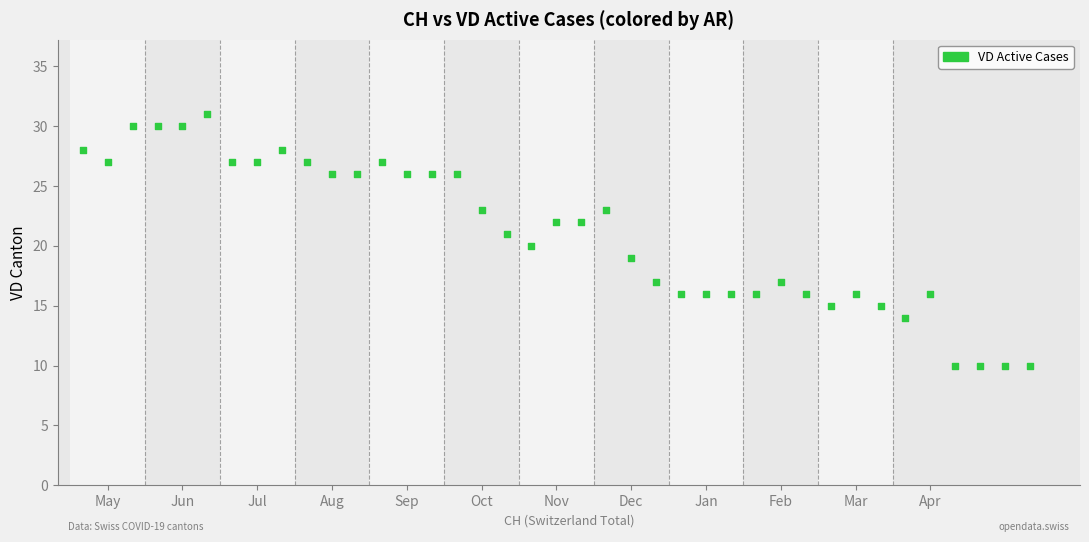

What is the range of Y values (max minus min)?

21